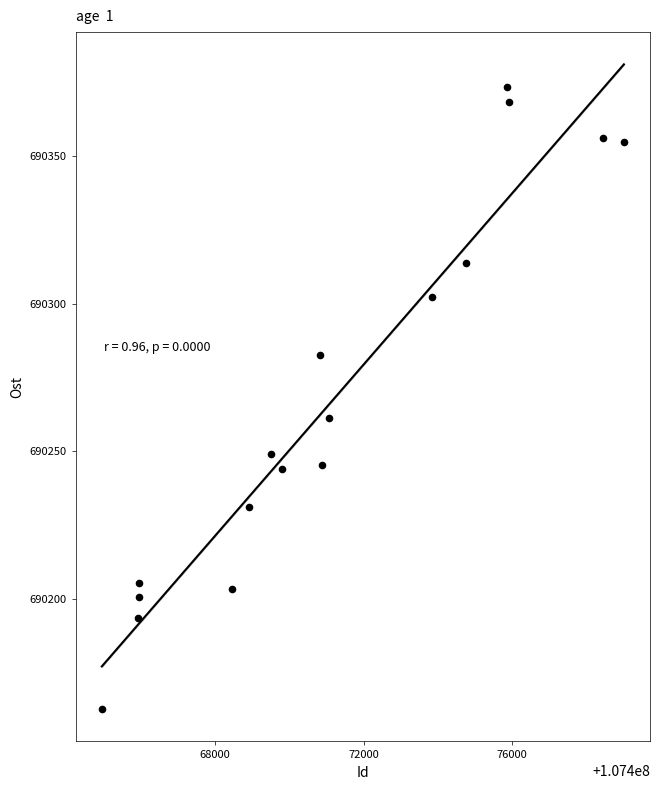

What is the range of Y values (max minus min)?

210.9